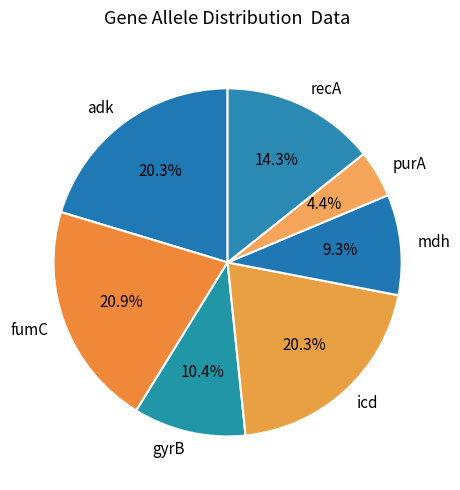

How many slices are in this pie chart?

7